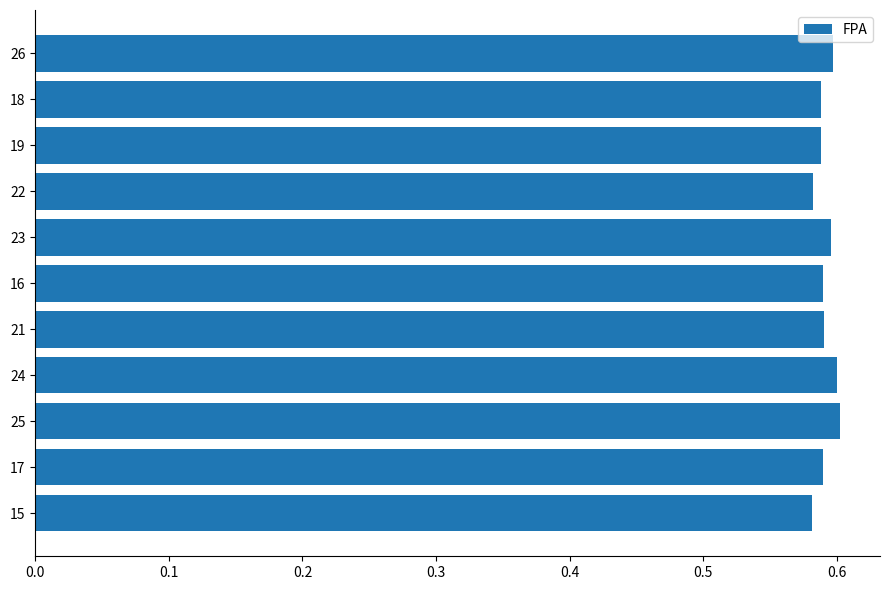

True or false: the data shows 1.0 at 18.

False